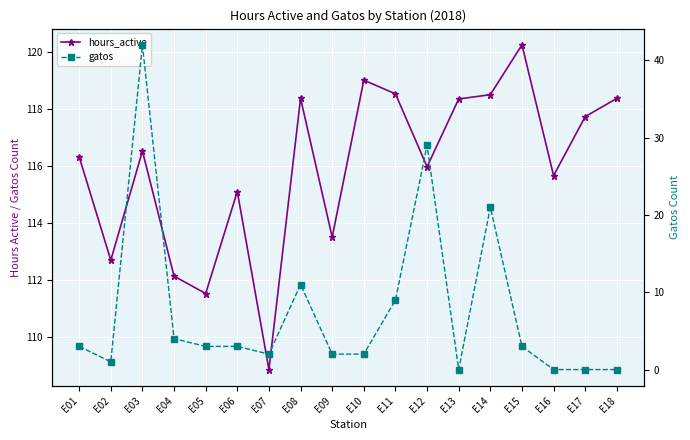

Reading right to left, extract all data points from this chart.

hours_active: 118.4	117.7	115.7	120.3	118.5	118.4	116.0	118.5	119.0	113.5	118.4	108.9	115.1	111.5	112.1	116.5	112.7	116.3
gatos: 0.0	0.0	0.0	3.0	21.0	0.0	29.0	9.0	2.0	2.0	11.0	2.0	3.0	3.0	4.0	42.0	1.0	3.0